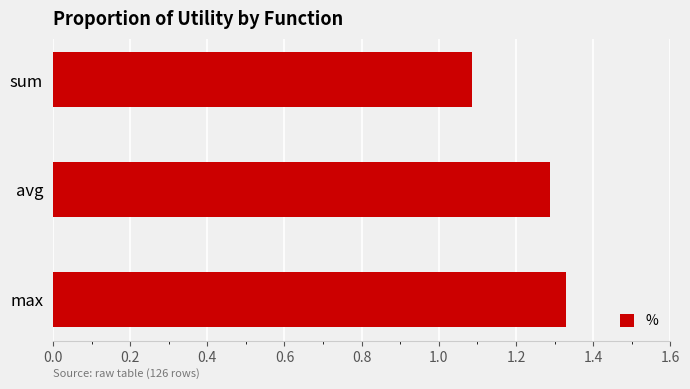

What is the average value?

1.2